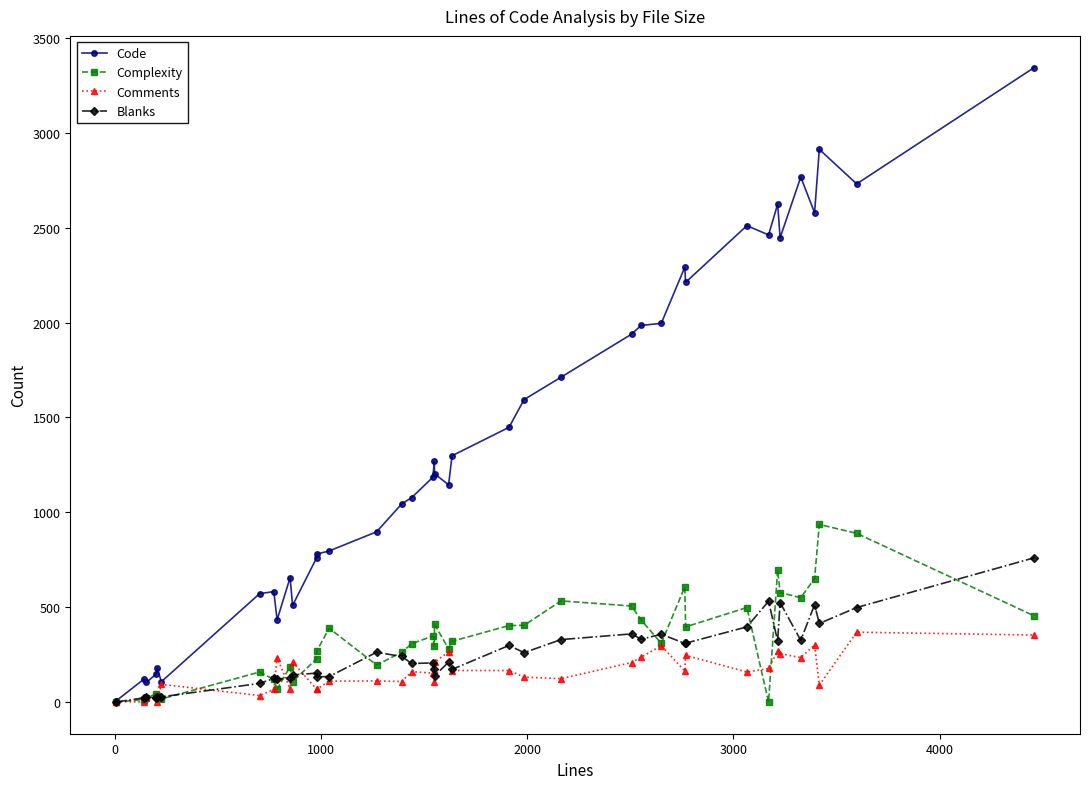

Does the chart have visible grid lines?

No